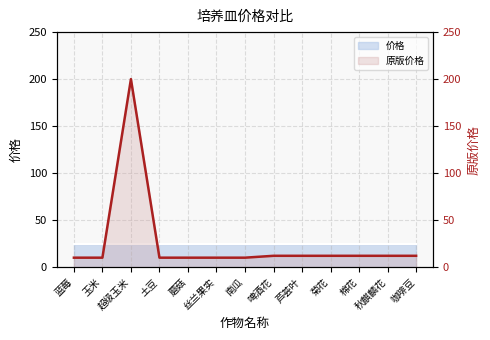

List the labels in order of value, smallest first.

蓝莓, 玉米, 土豆, 蘑菇, 丝兰果实, 南瓜, 啤酒花, 芦荟叶, 菊花, 棉花, 秋麒麟花, 咖啡豆, 超级玉米